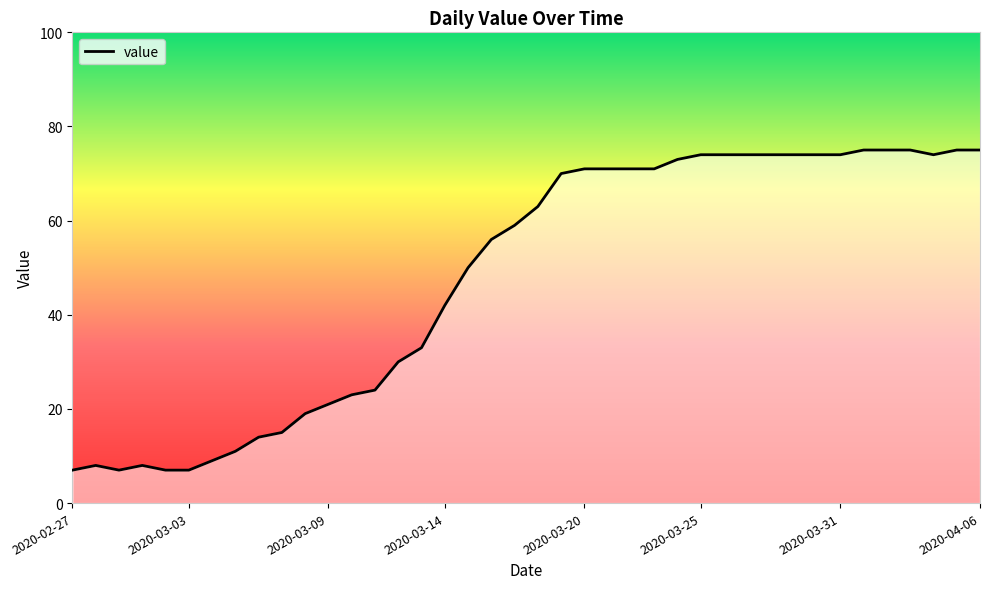

What is the difference between the maximum and minimum values?

68